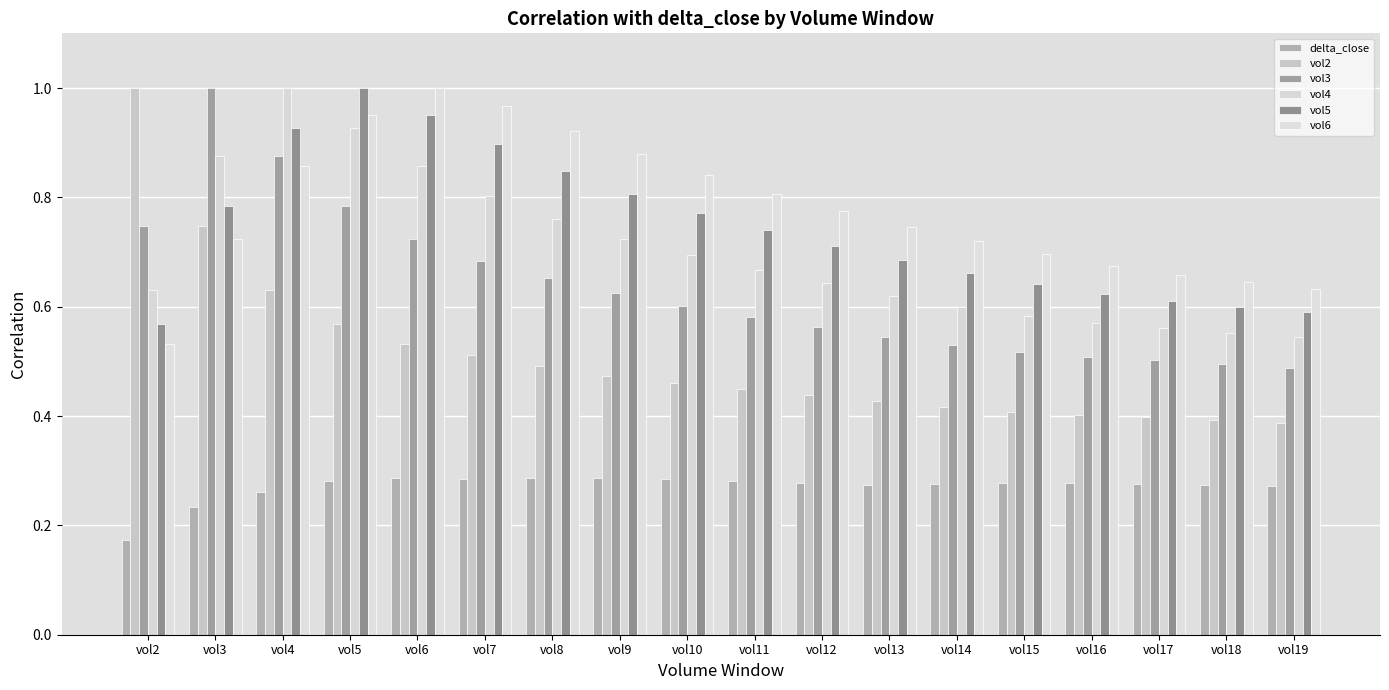

What is the spread (max minus min) of values at vol4?

0.7